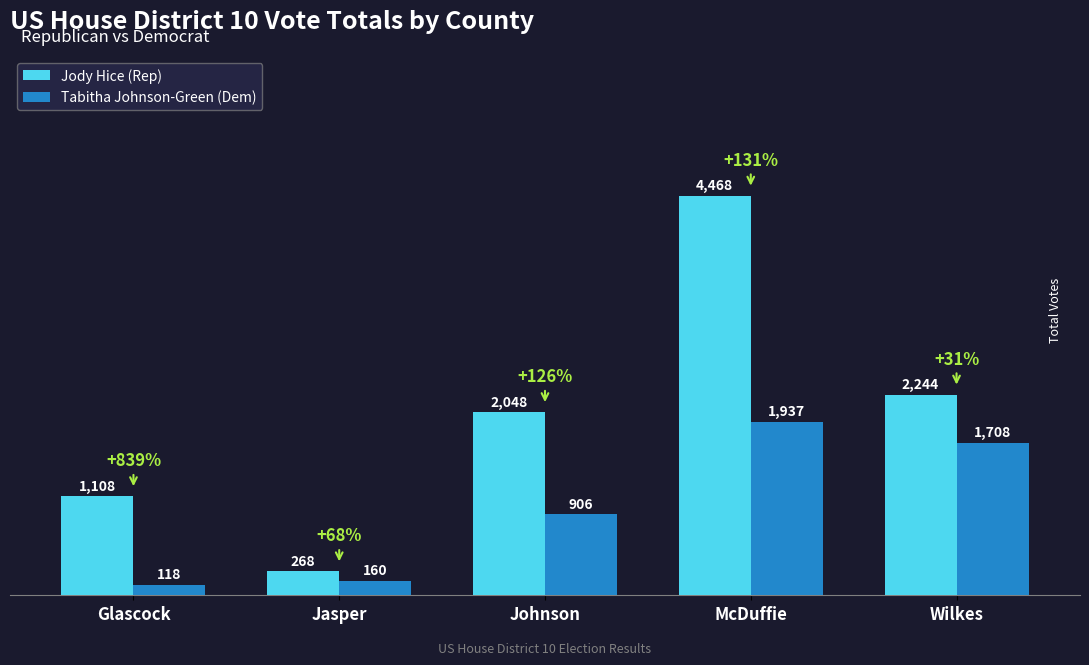

Which series has the largest total across all categories?

Jody Hice (Rep)